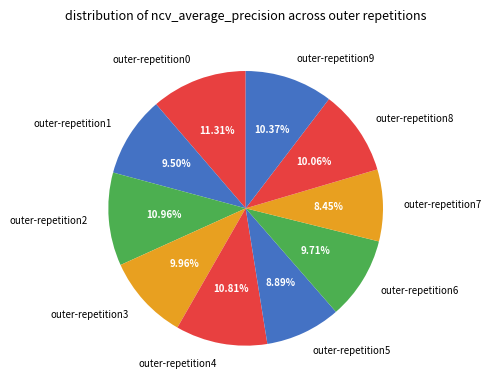

Do outer-repetition6 and outer-repetition3 together represent more than half of the pie?

No